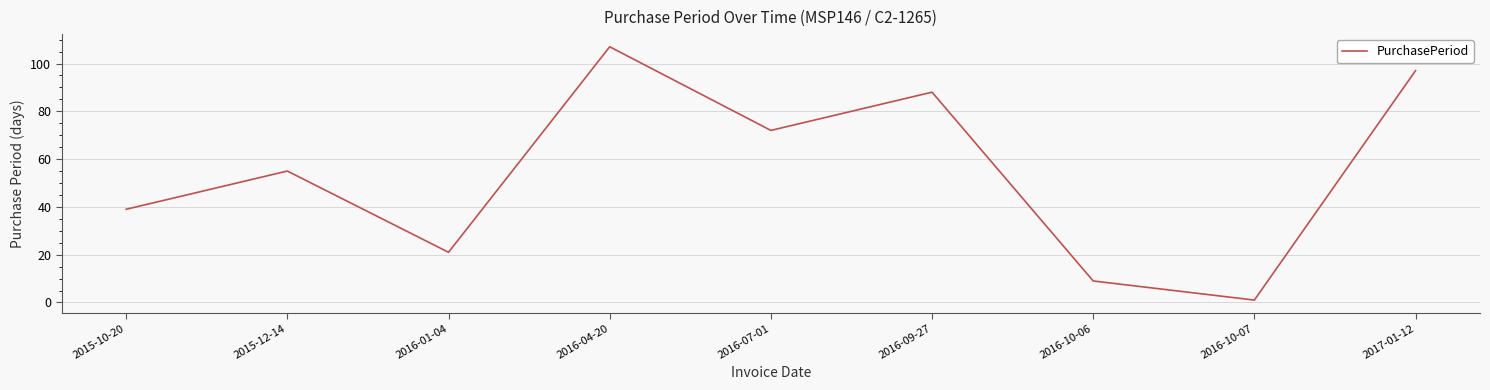

Between 2016-04-20 and 2016-01-04, which is larger?

2016-04-20